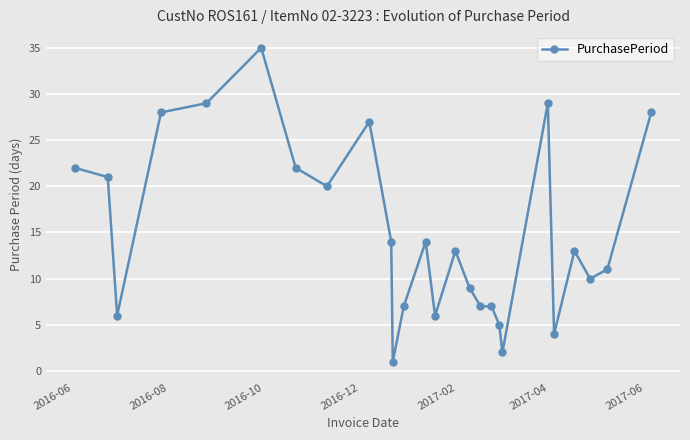

True or false: there are more than 0 points higher than both neighbors.

True